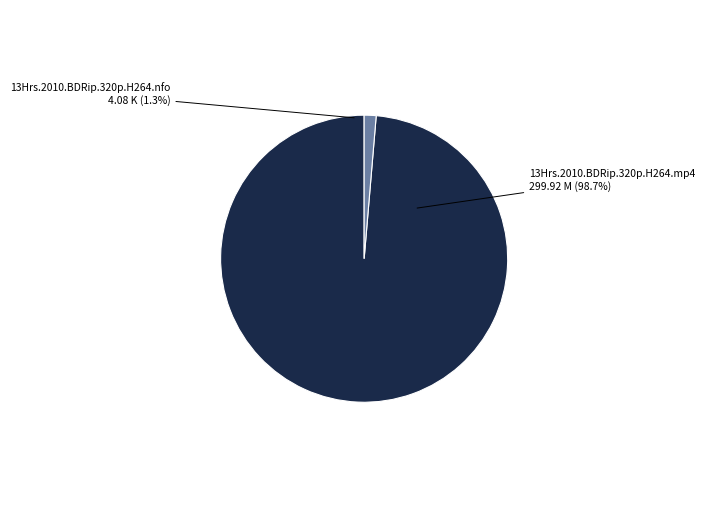

To the nearest percent, what percentage of the pie is 13Hrs.2010.BDRip.320p.H264.mp4?

99%